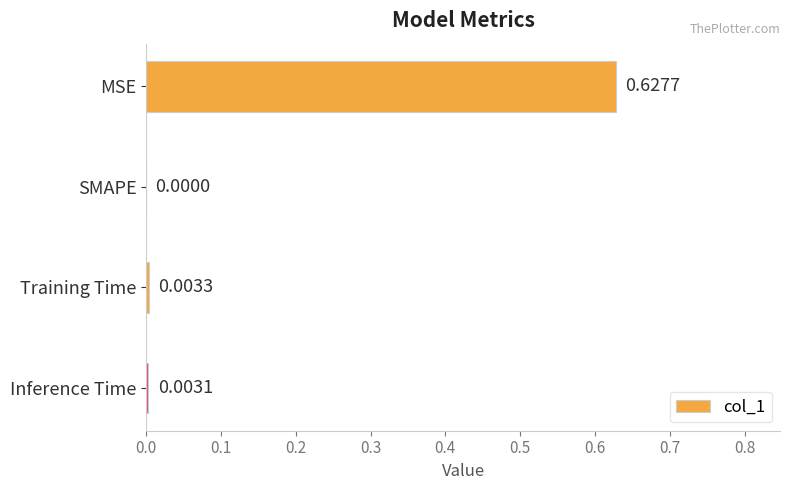

At which label is the value closest to 0?

SMAPE